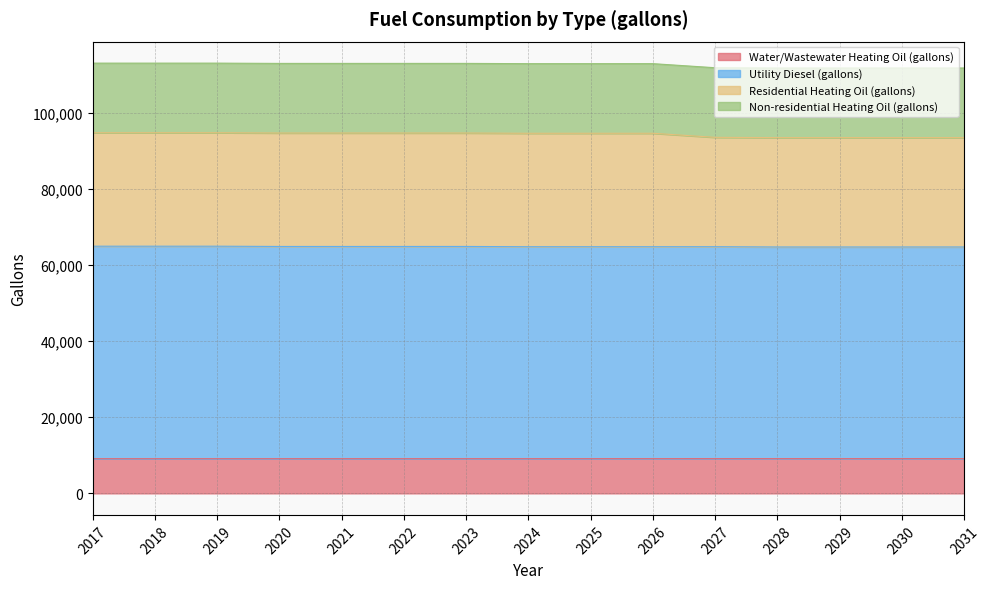

What is the total value across all series at 2022?

112937.1